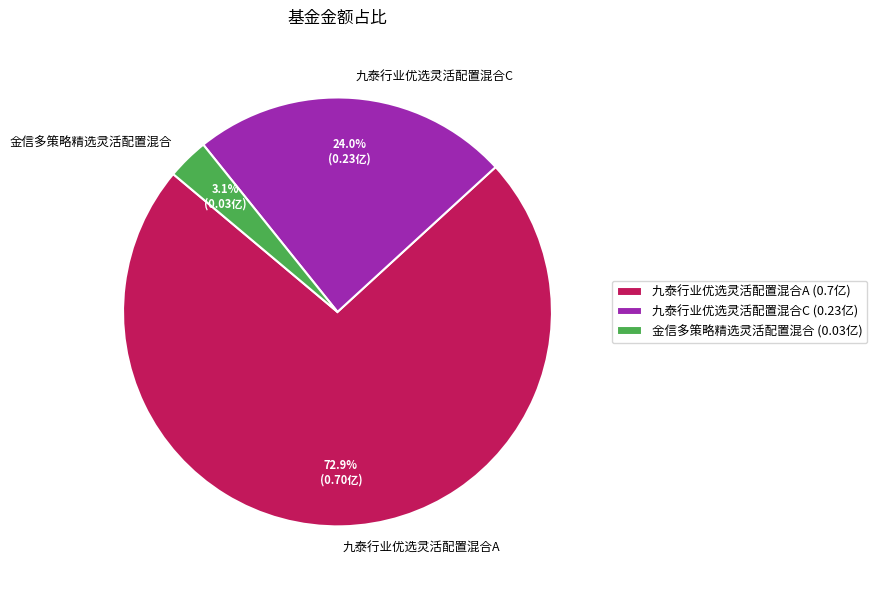

Which slice is the largest?

九泰行业优选灵活配置混合A